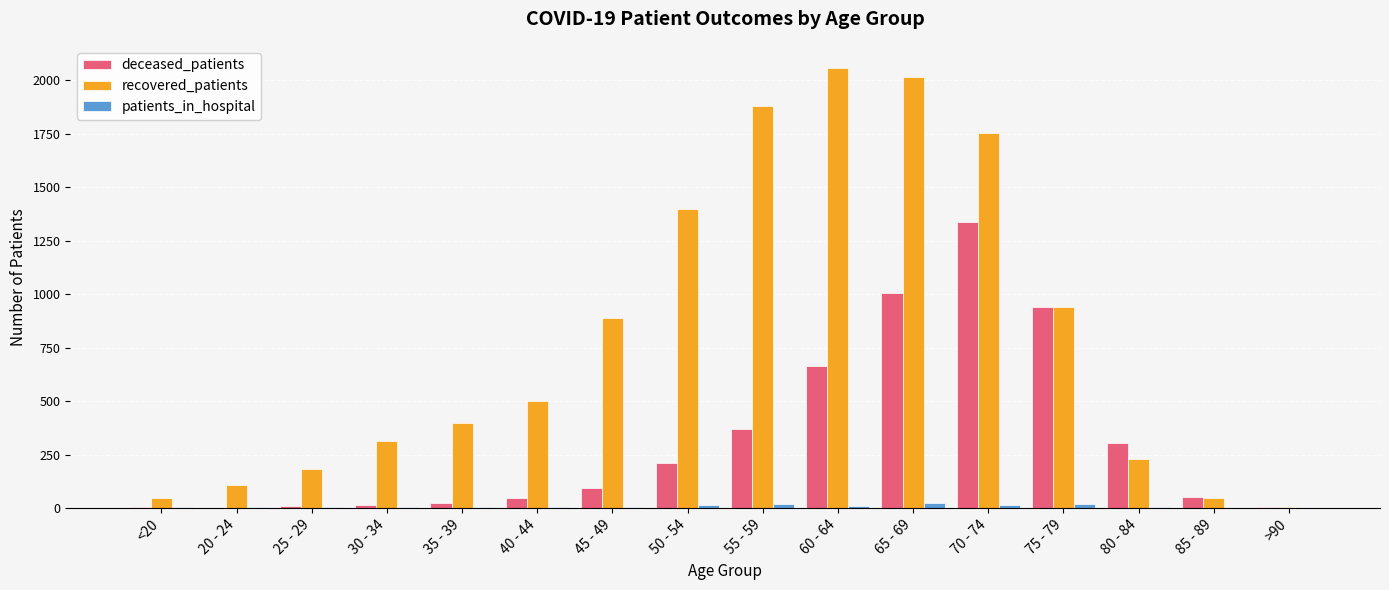

What is the difference between the recovered_patients values at 80 - 84 and 65 - 69?

1786